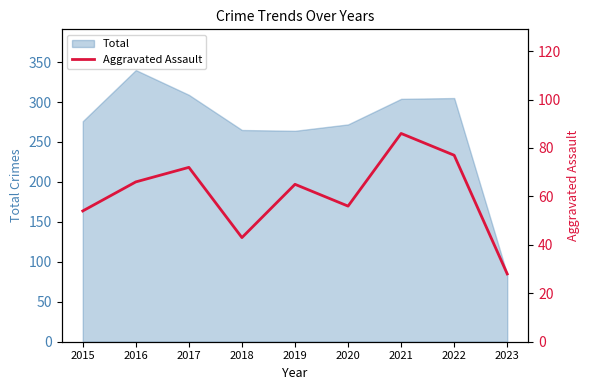

Reading left to right, list all the values displayed in this chart.

2015=54	2016=66	2017=72	2018=43	2019=65	2020=56	2021=86	2022=77	2023=28